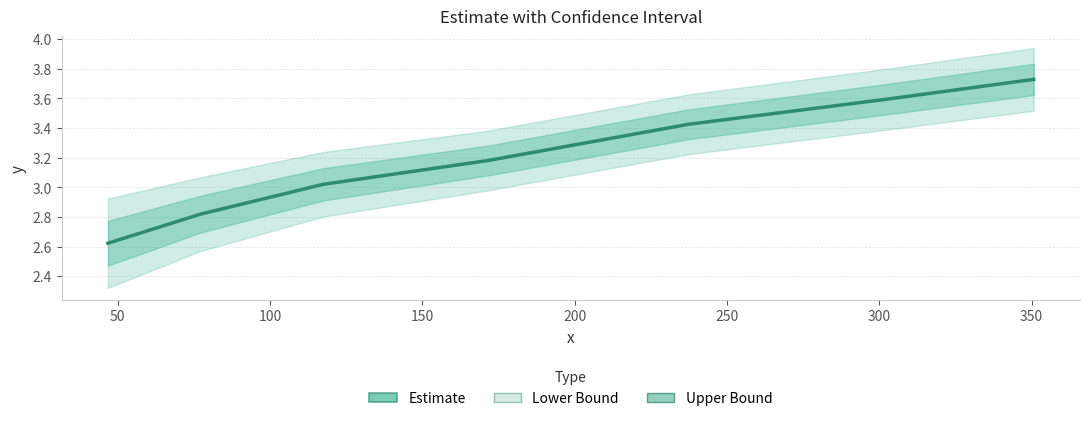

How many series are shown in this chart?

1